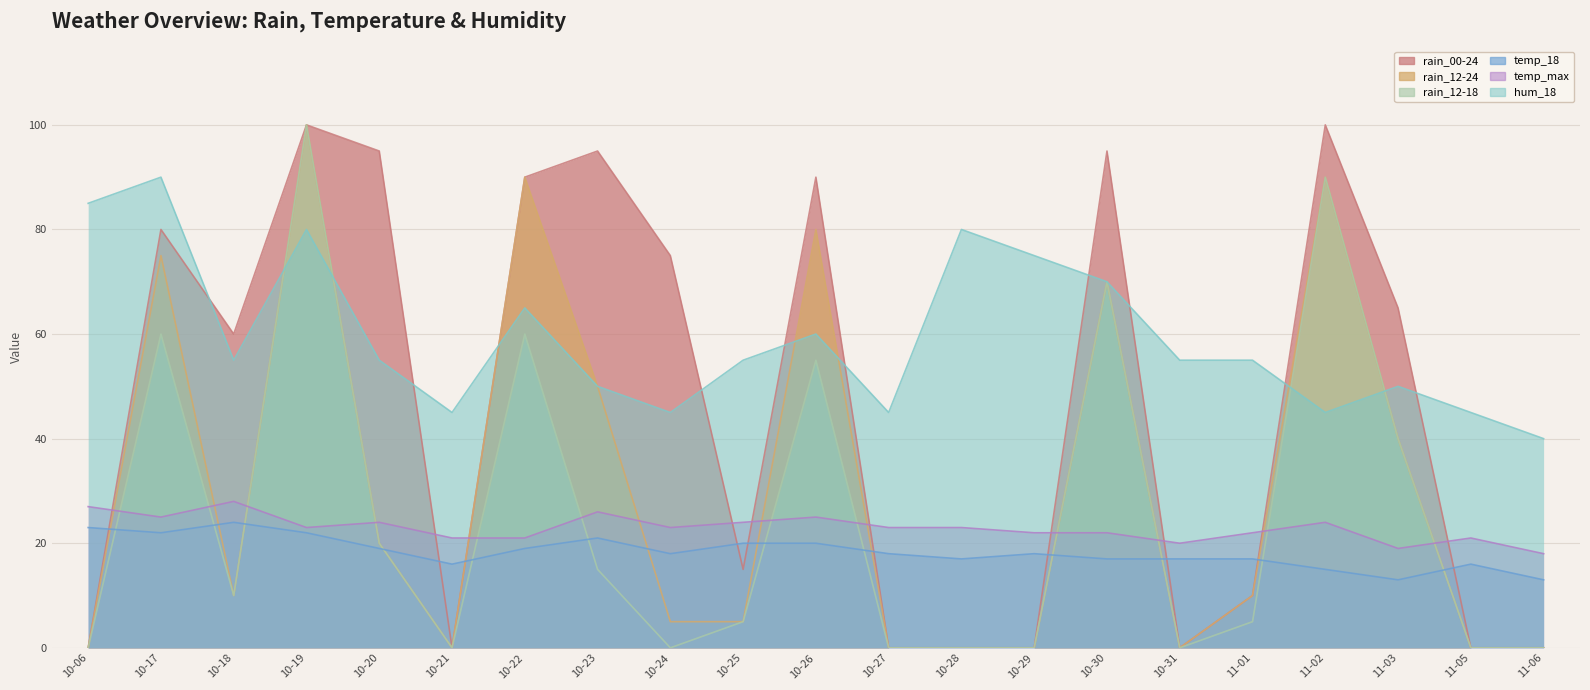

Rank the series by their maximum value, from highest to lowest.

rain_00-24, rain_12-24, rain_12-18, hum_18, temp_max, temp_18